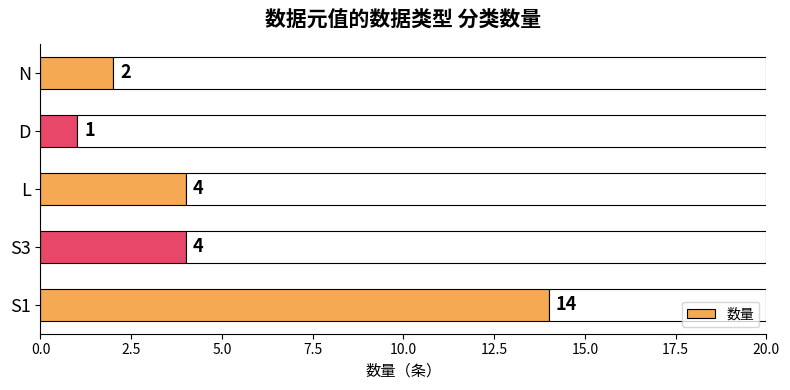

Reading bottom to top, transcribe all the data shown in this chart.

14	4	4	1	2